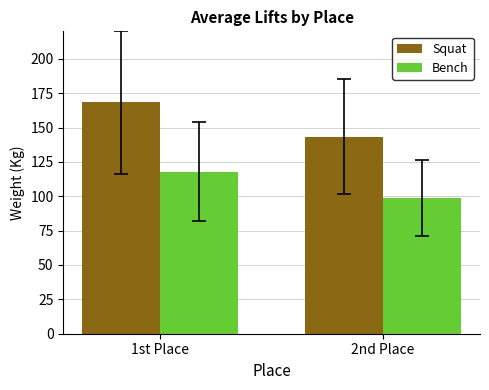

Reading left to right, transcribe all the data shown in this chart.

Squat: 1st Place=168.4	2nd Place=143.3
Bench: 1st Place=117.8	2nd Place=98.9